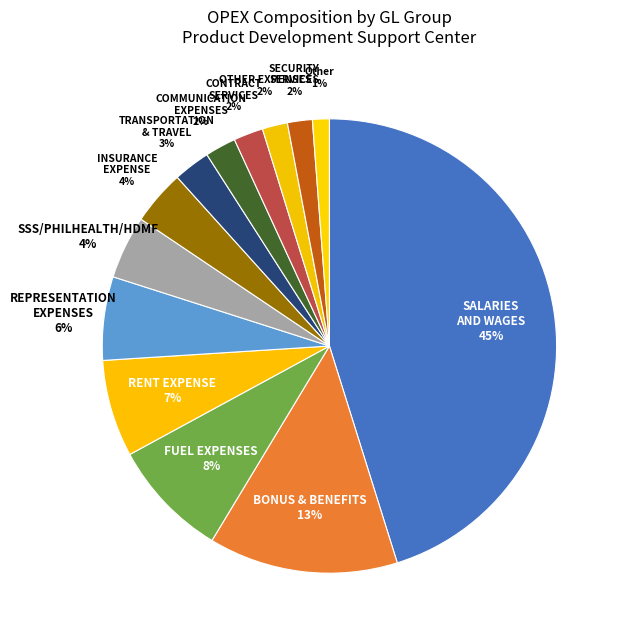

To the nearest percent, what is the average slice percentage?

8%